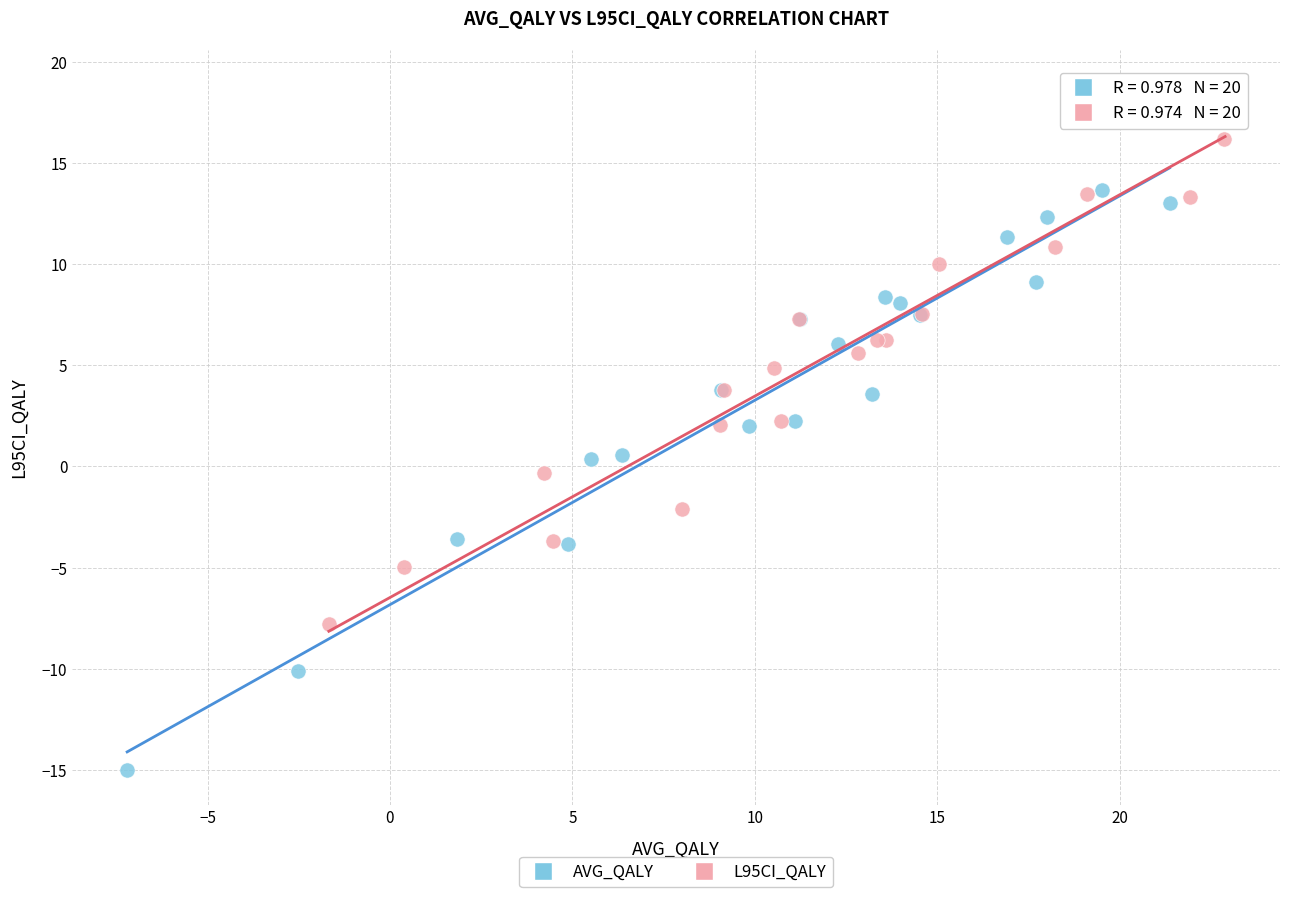

Which series reaches the minimum Y coordinate?

AVG_QALY